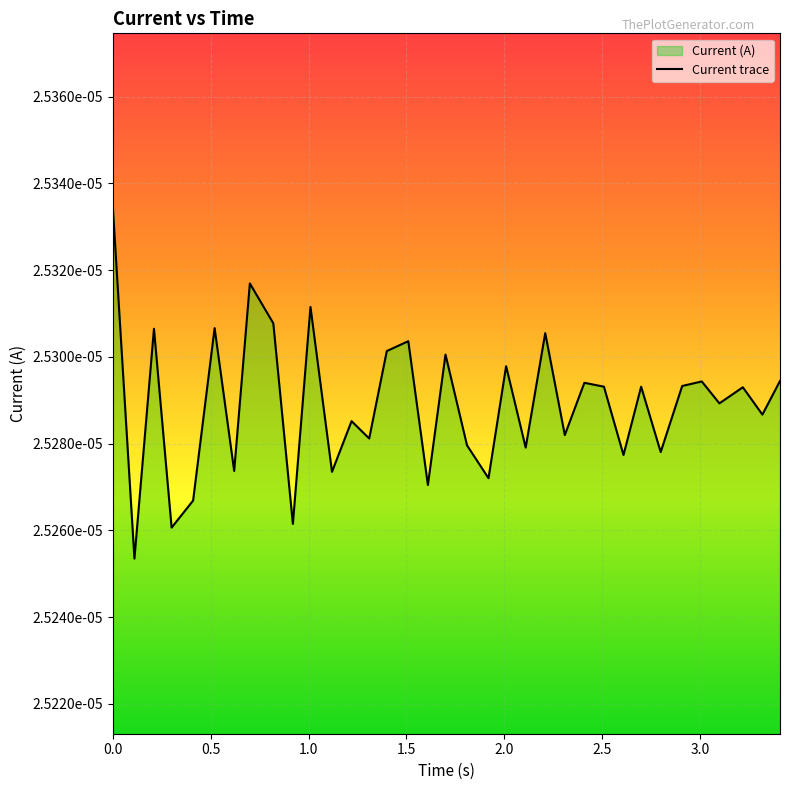

True or false: the data has more than 0 interior local peaks.

True